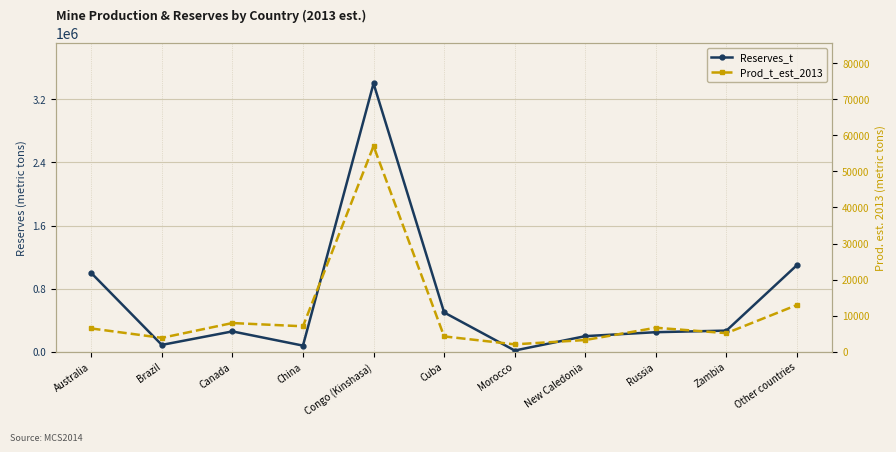

Rank the series by their maximum value, from highest to lowest.

Reserves_t, Prod_t_est_2013